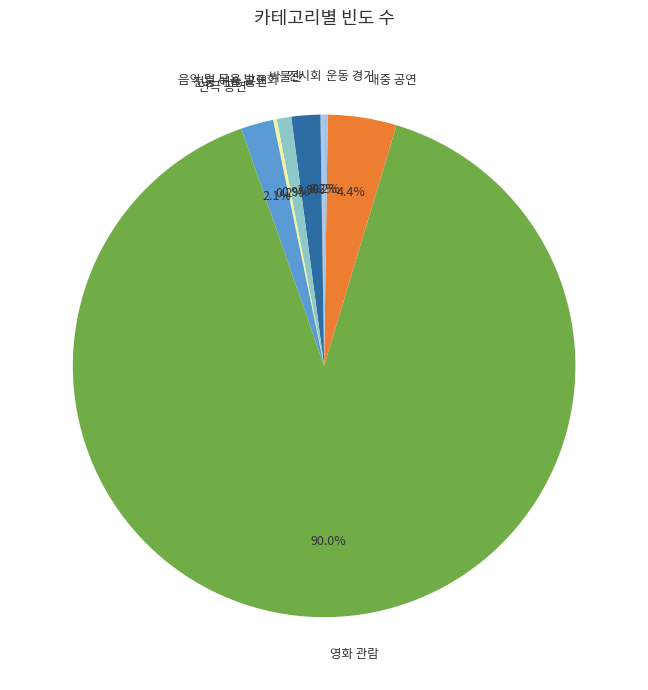

Which slice is the largest?

영화 관람